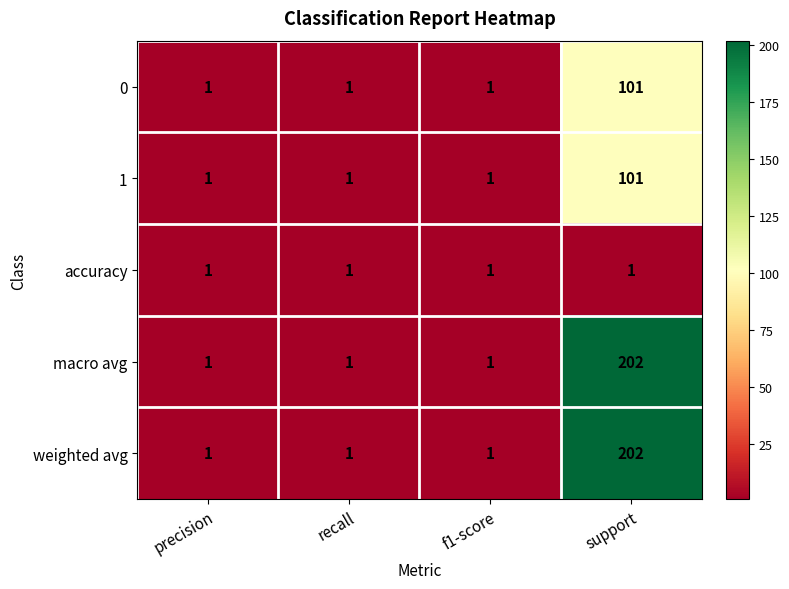

What is the difference between the 1 values at precision and support?

100